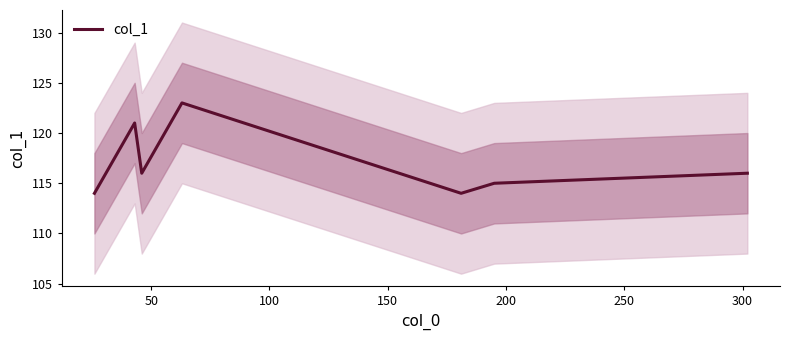

How many data points does each series have?

7